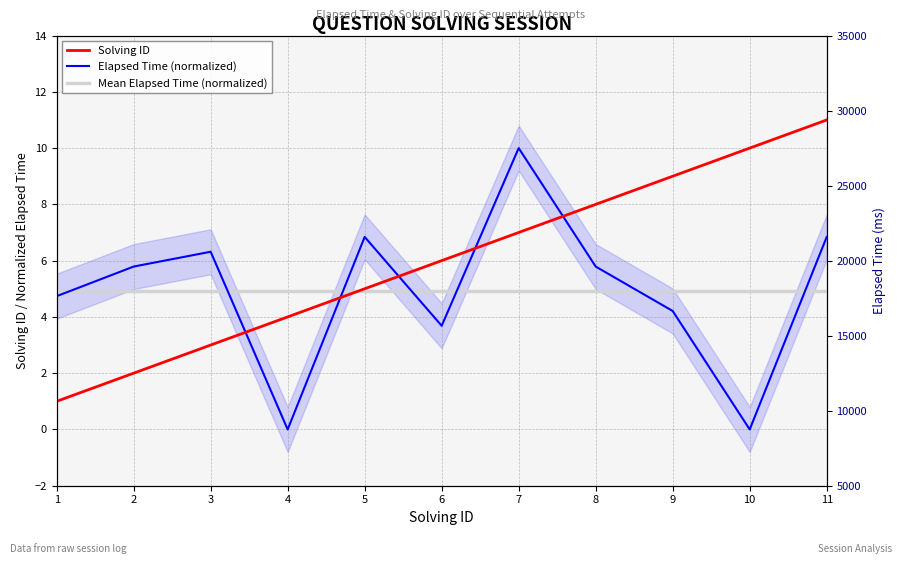

True or false: Mean Elapsed Time (normalized) has more than 1 points higher than both neighbors.

False